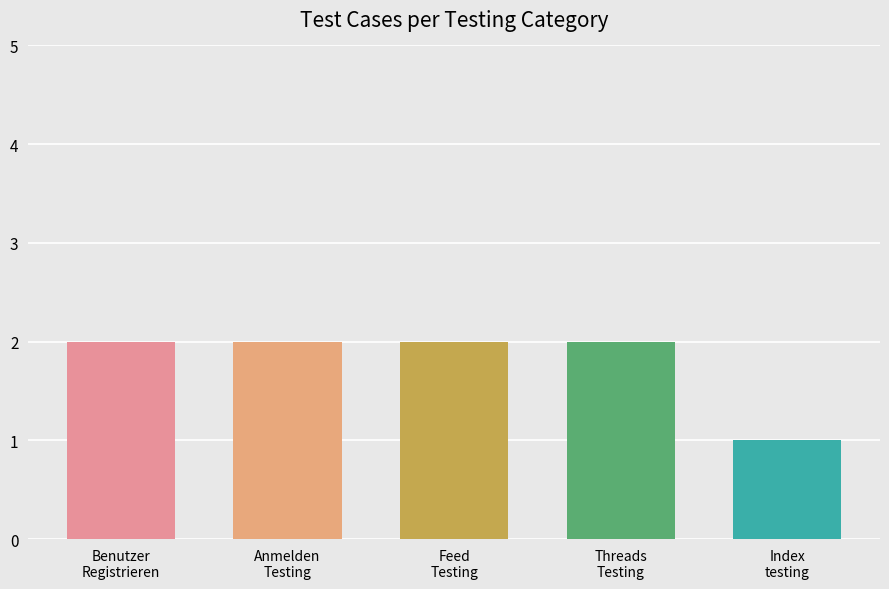

Count the values in the range 2 to 3.

4